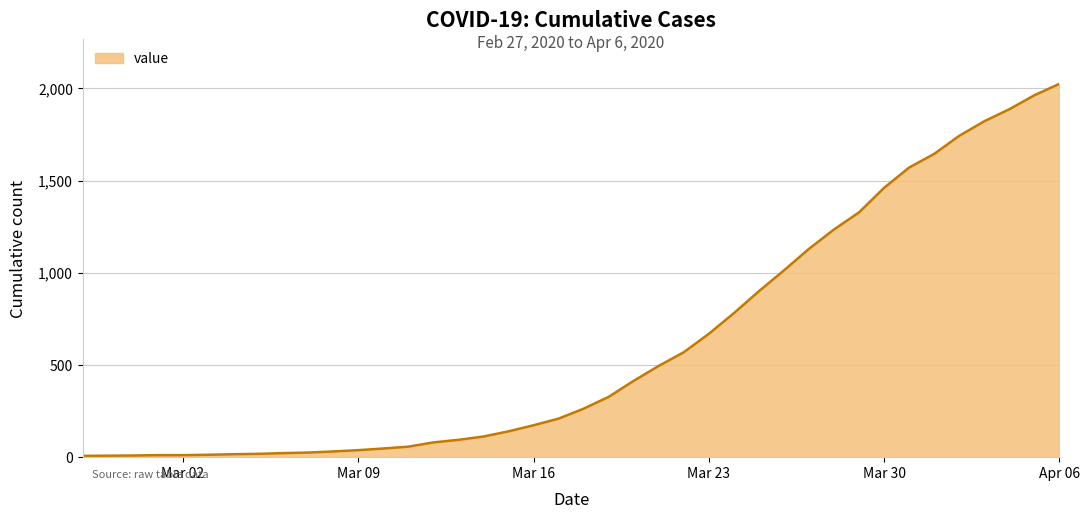

What is the difference between the maximum and minimum values?

2018